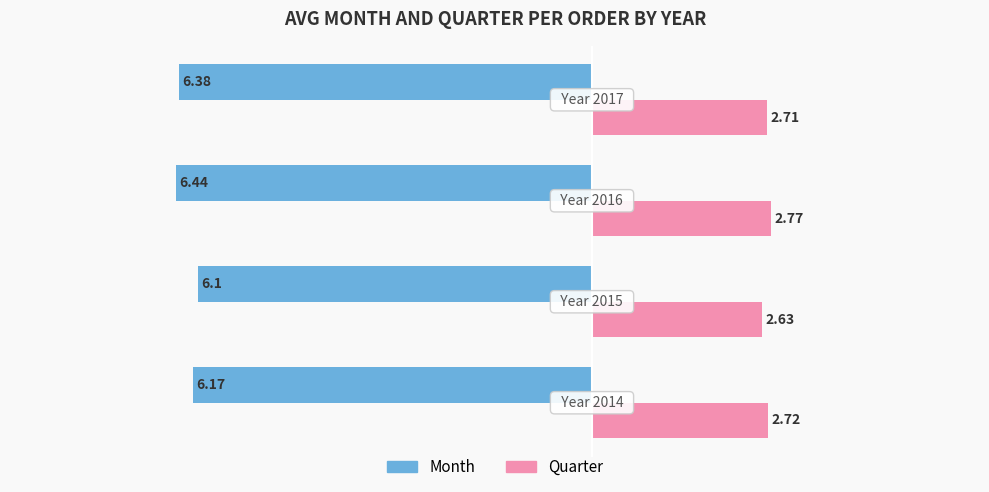

How many series are shown in this chart?

2